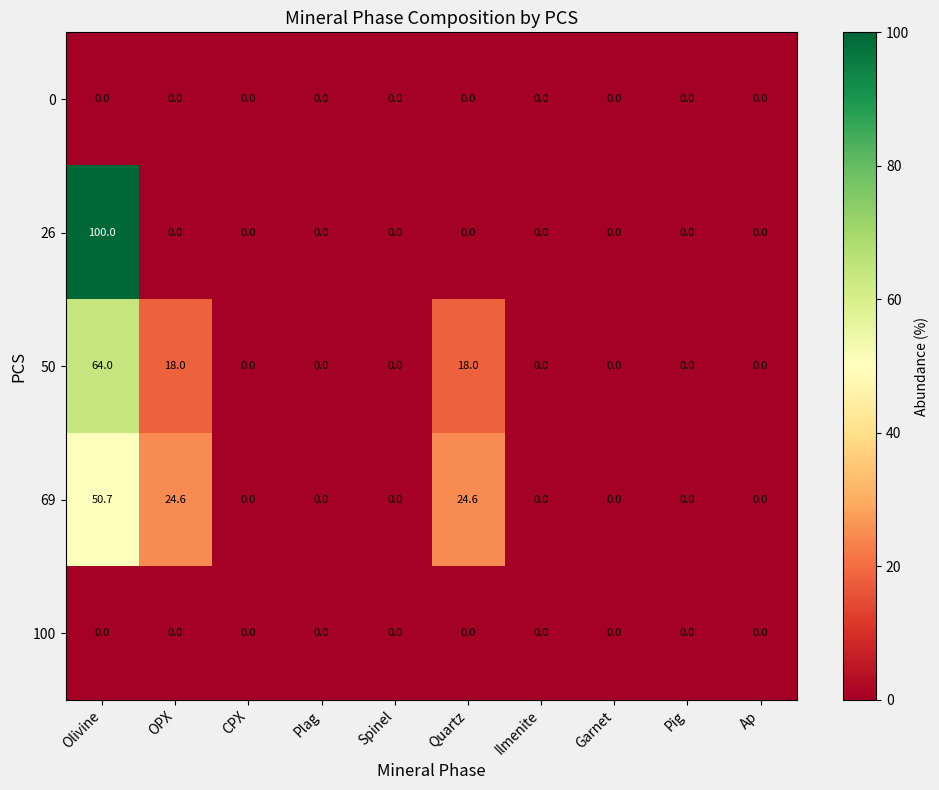

The 50 series shows 23.5 at Quartz. True or false?

False